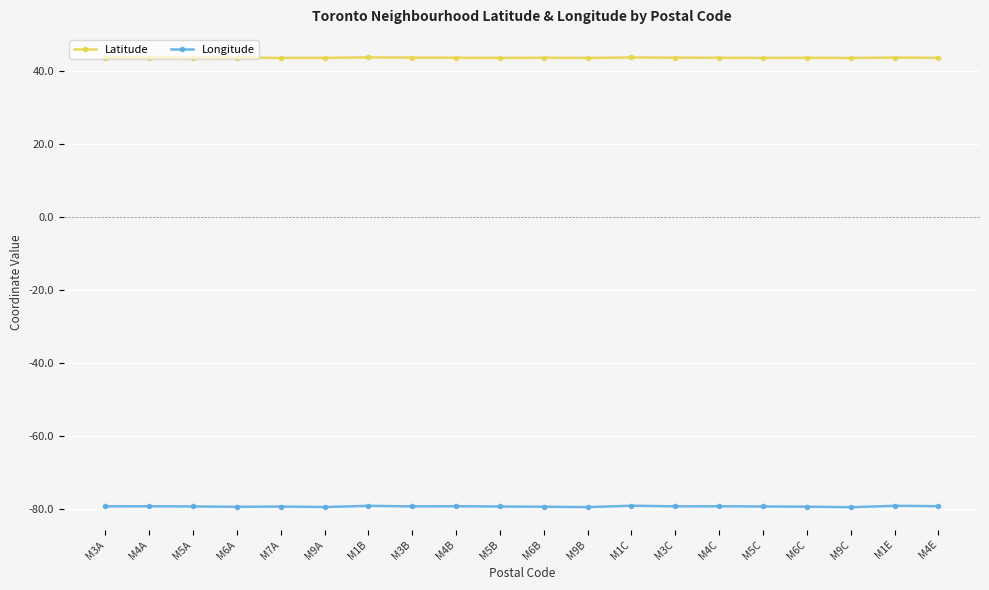

What is the maximum value for Latitude?

43.8